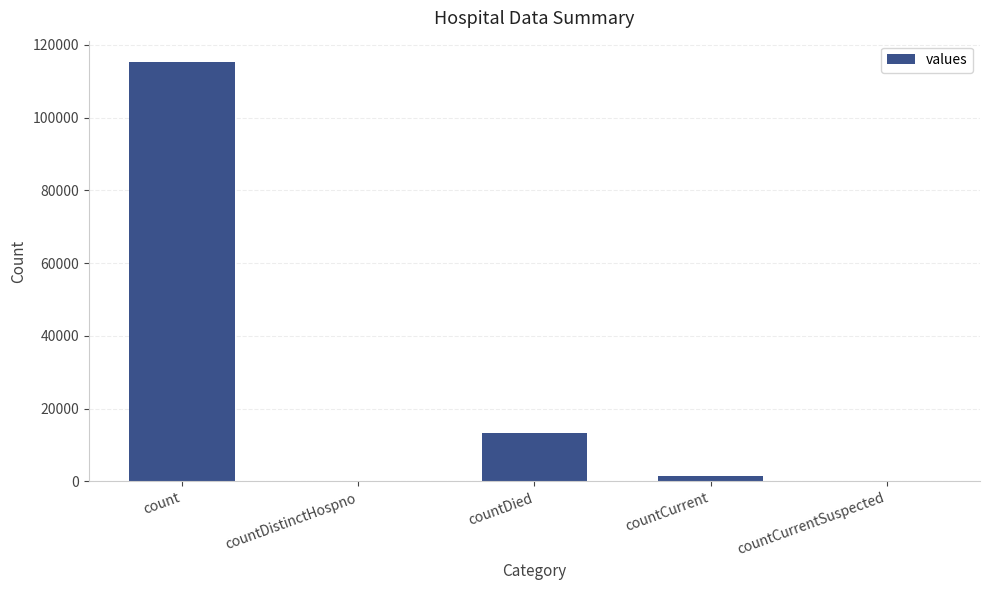

How many distinct data groups are displayed?

1